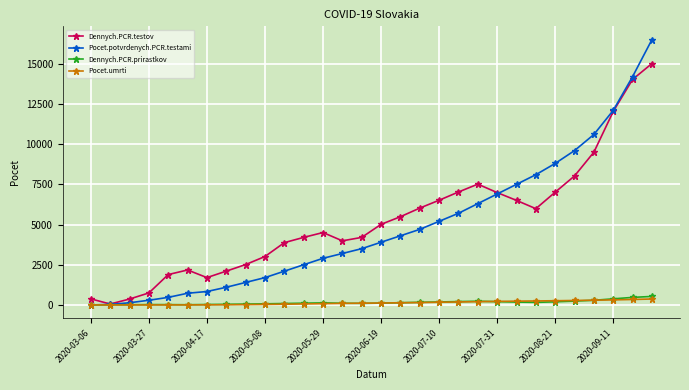

How many interior local valleys does the Dennych.PCR.testov series have?

4